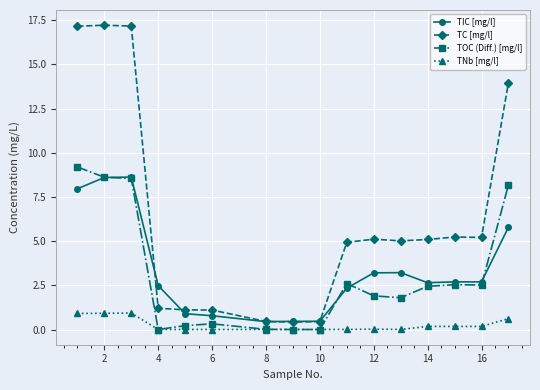

What is the sum of all TIC [mg/l] values?

53.3